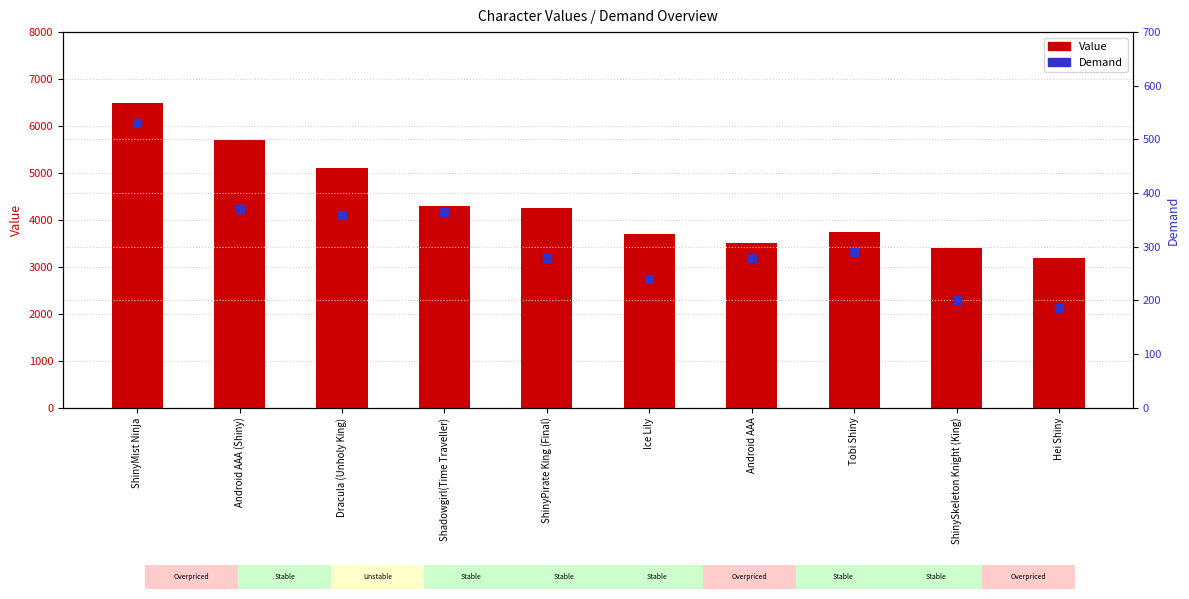

Is the value of Value at Android AAA (Shiny) greater than the value of Demand at Tobi Shiny?

Yes